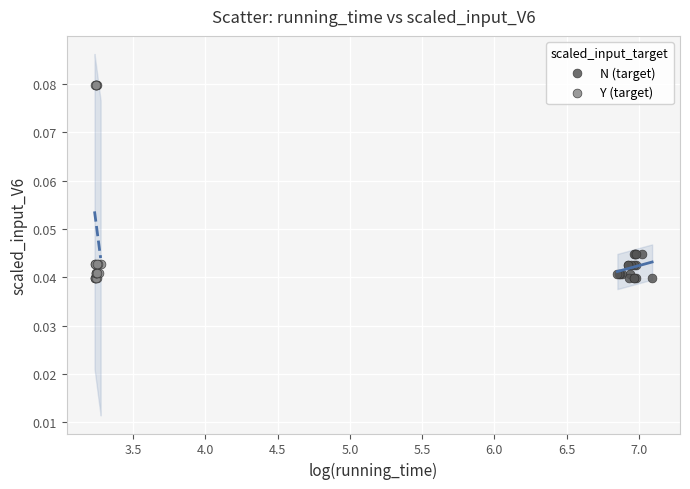

Which series reaches the maximum Y coordinate?

Y (target)